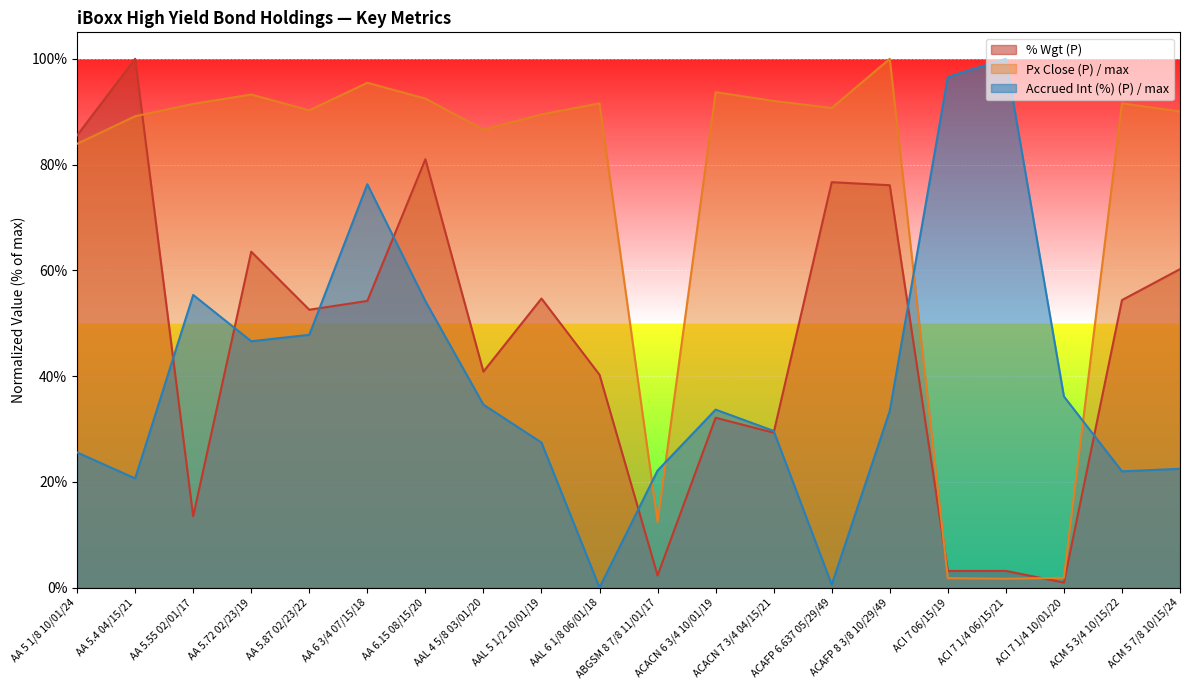

Read the Accrued Int (%) (P) value at ACACN 7 3/4 04/15/21.

0.3